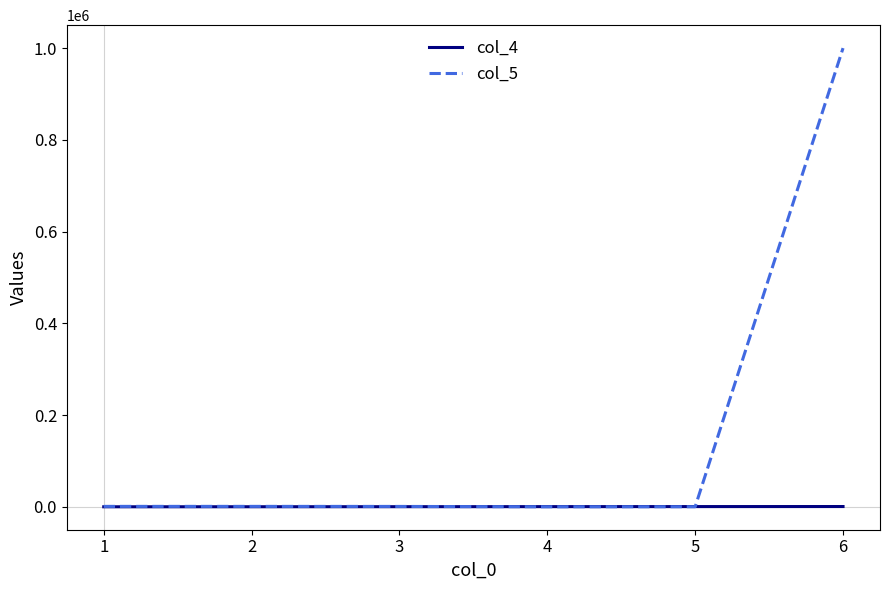

What is the total value across all series at 5?

805.0